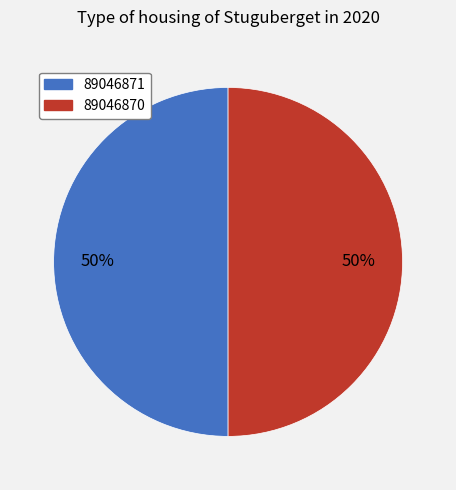

Is it true that 89046870 is 55% of the pie?

False